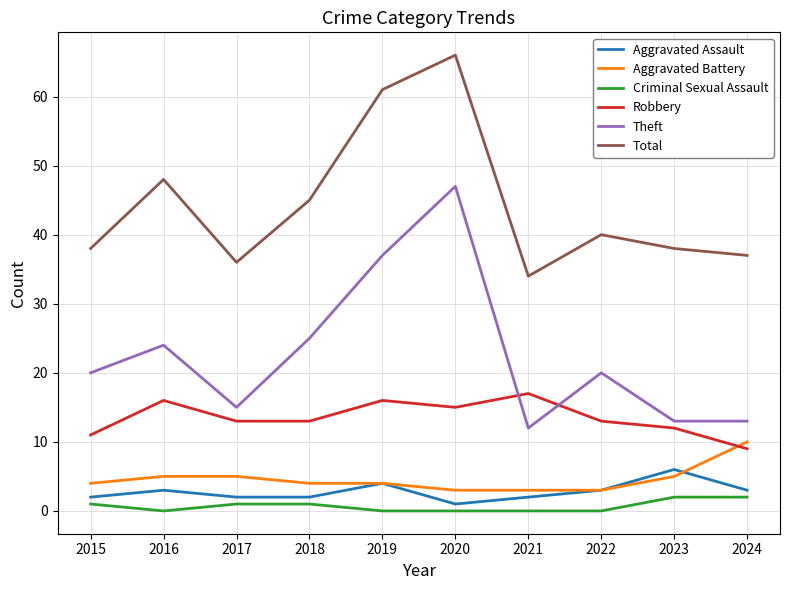

Which series has the largest total across all categories?

Total